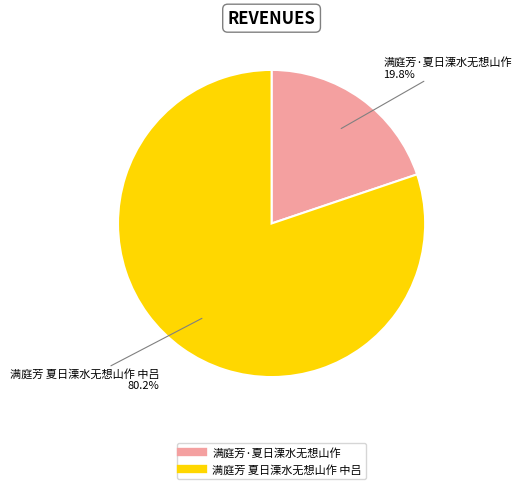

What is the total percentage of 满庭芳·夏日溧水无想山作 and 满庭芳 夏日溧水无想山作 中吕?

100.0%